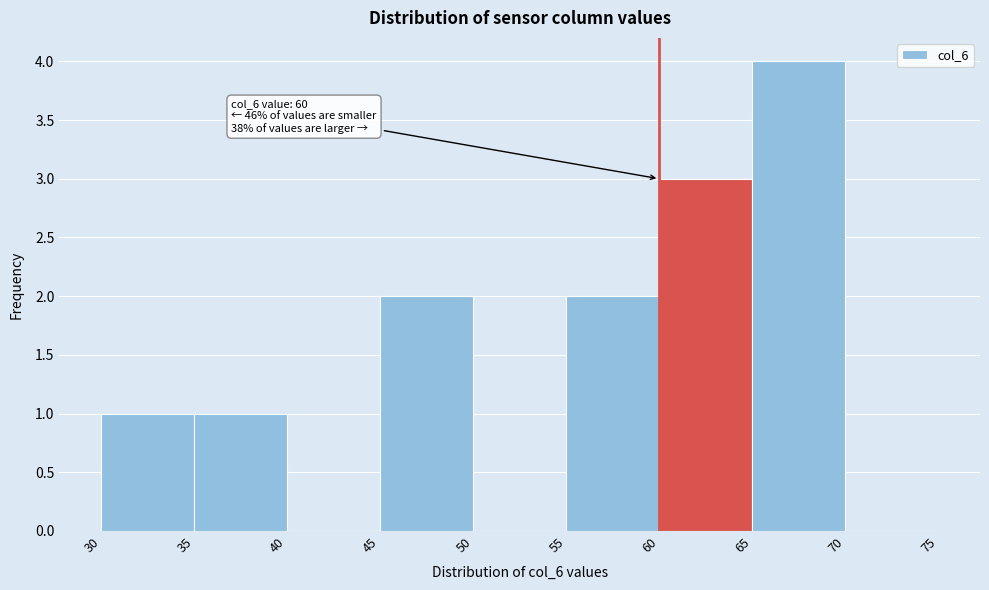

Over which range of the x-axis is the bar tallest?

65 to 70